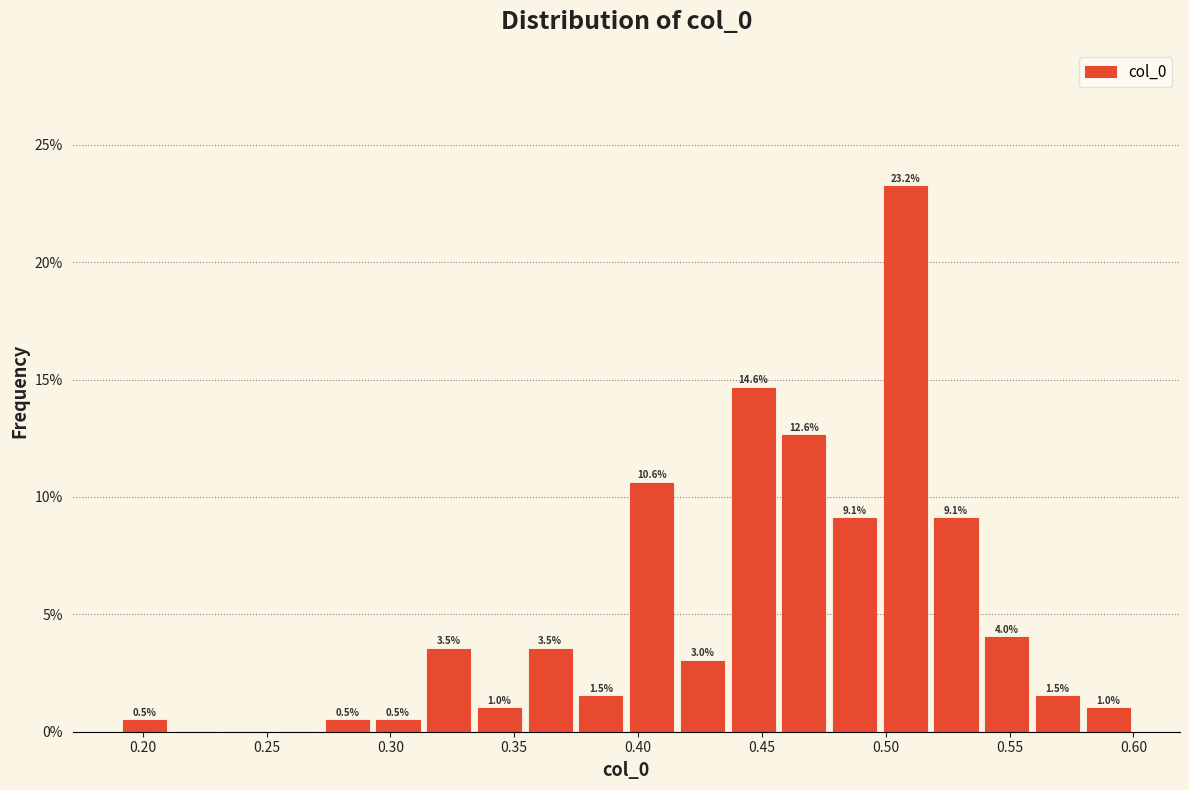

Which range on the x-axis has the tallest bar?

0.500 to 0.520